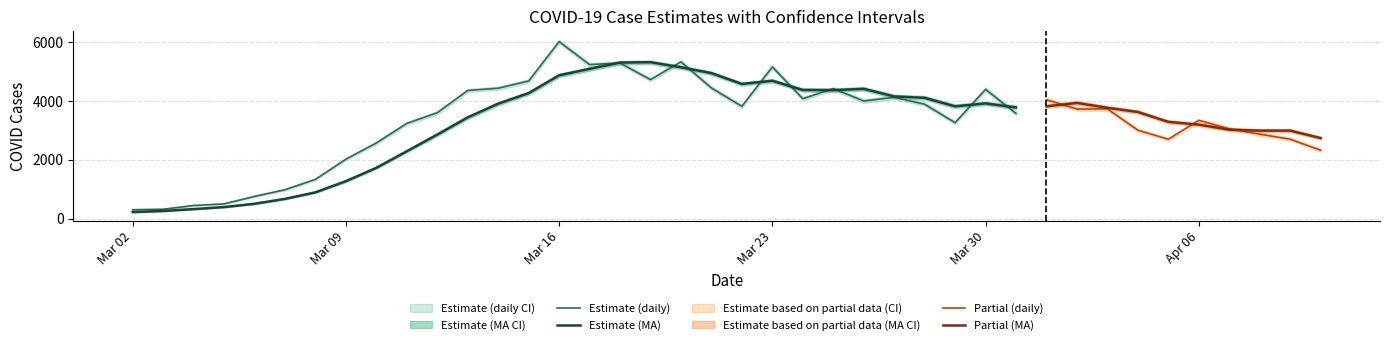

What is the highest value of the Estimate (MA) series?

5316